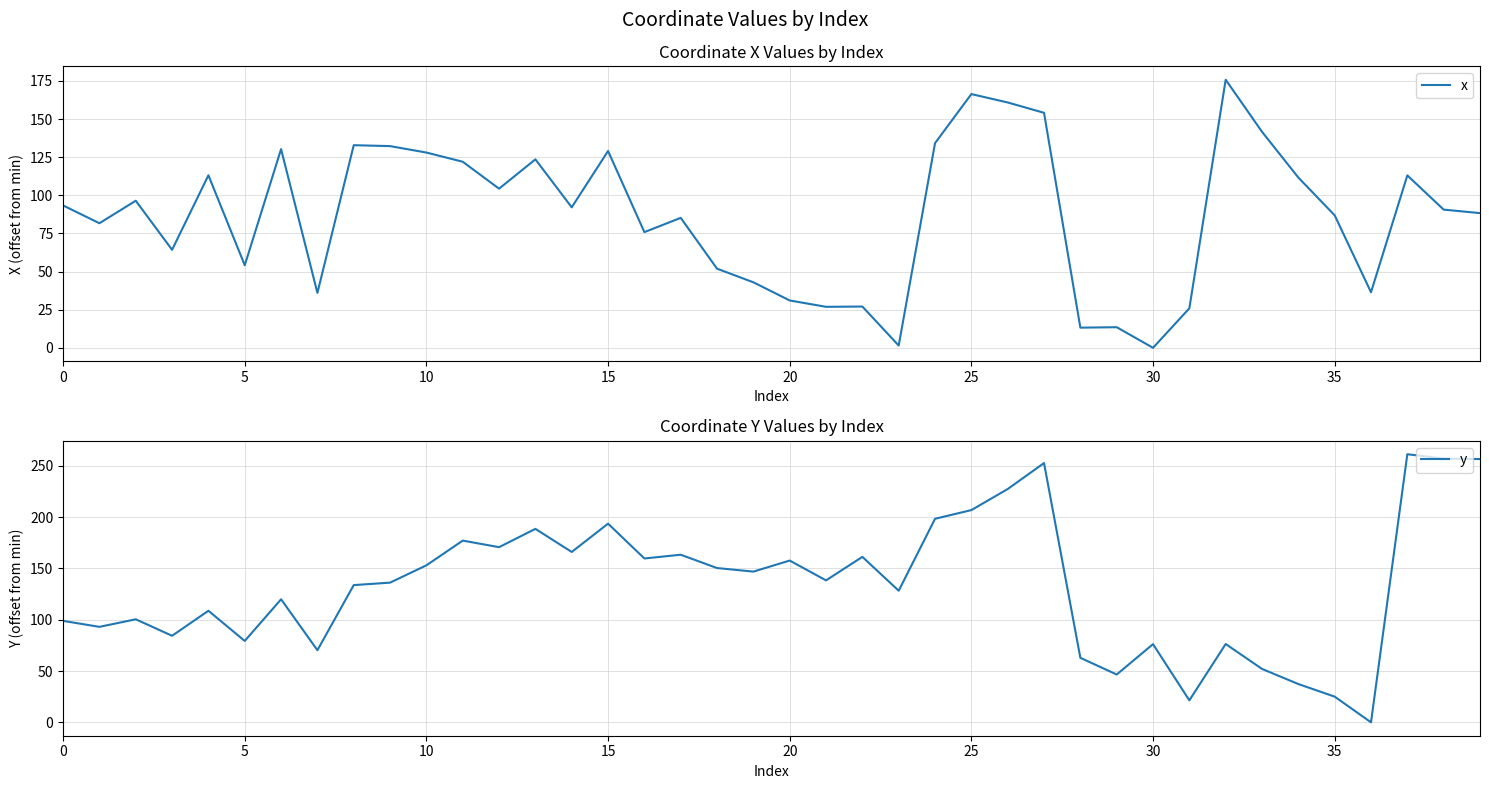

Is it true that x equals 210.0 at 11?

False